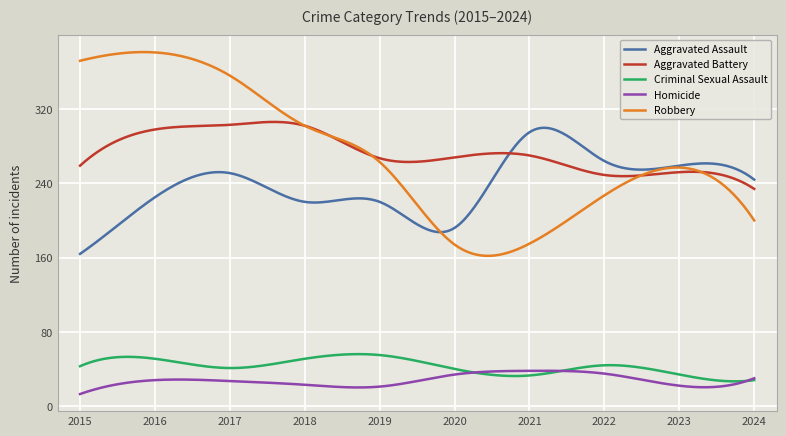

True or false: Criminal Sexual Assault and Robbery cross at least once.

False